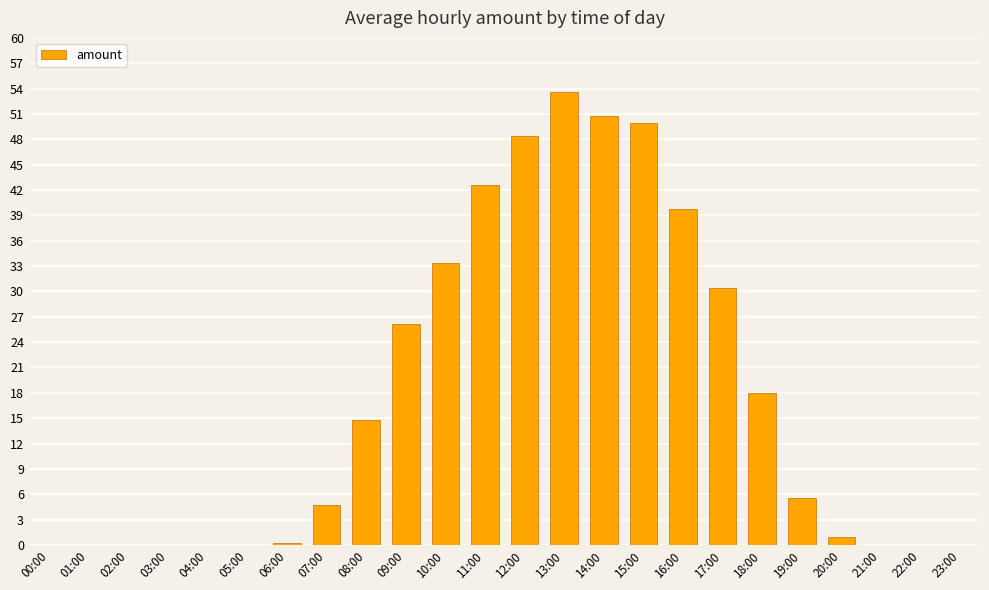

What is the sum of the values at 16:00 and 23:00?

39.7